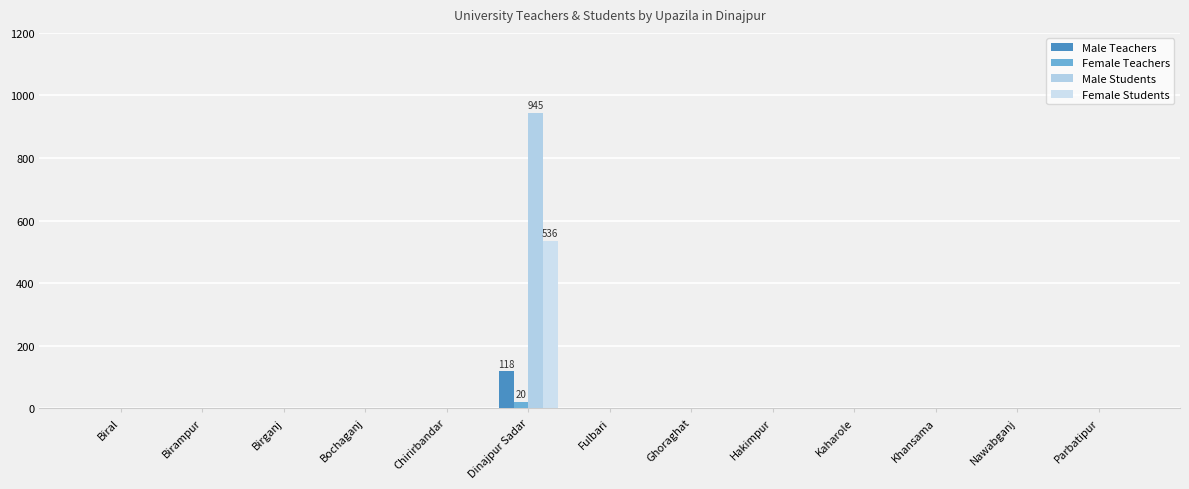

The Female Students series shows 536 at Dinajpur Sadar. True or false?

True